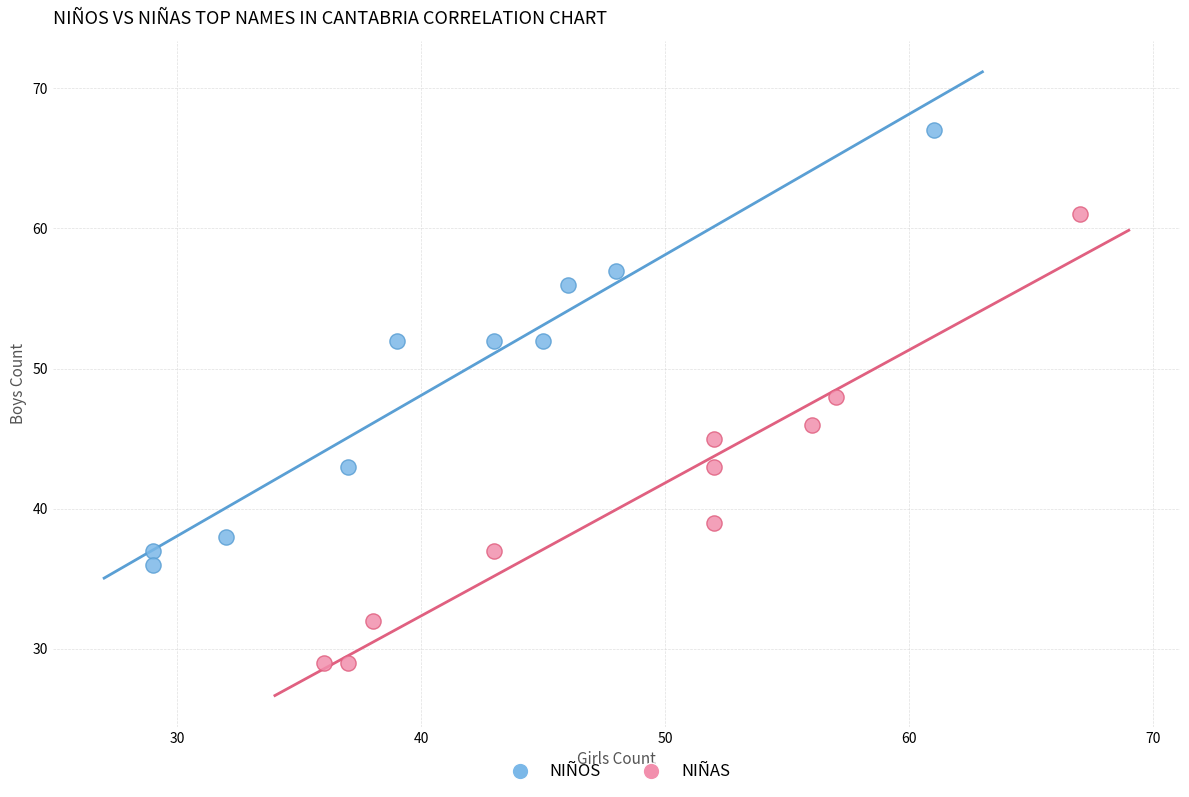

What are all the series names shown in the legend?

NIÑOS, NIÑAS